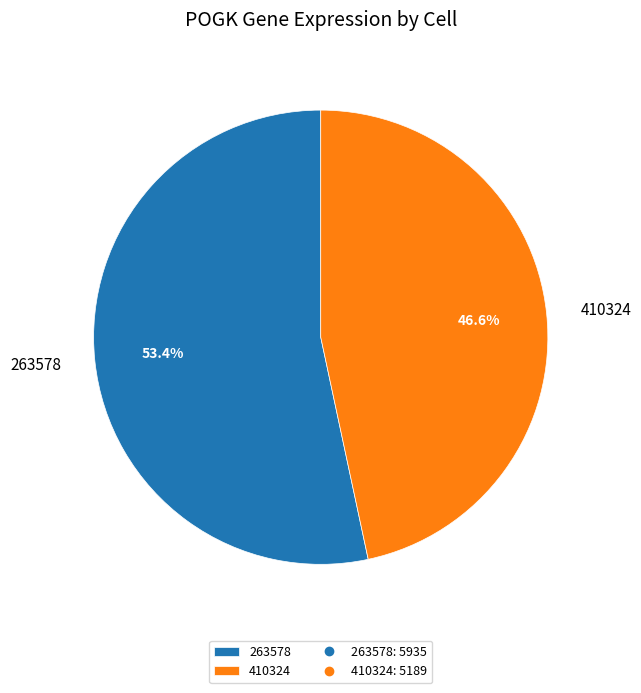

Count the number of slices in the pie.

2